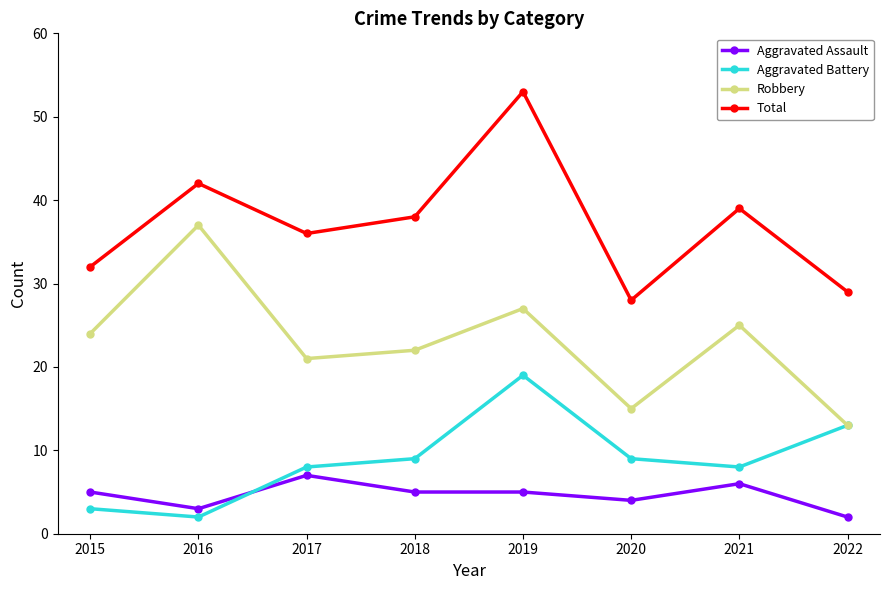

At which label does Robbery reach its minimum?

2022